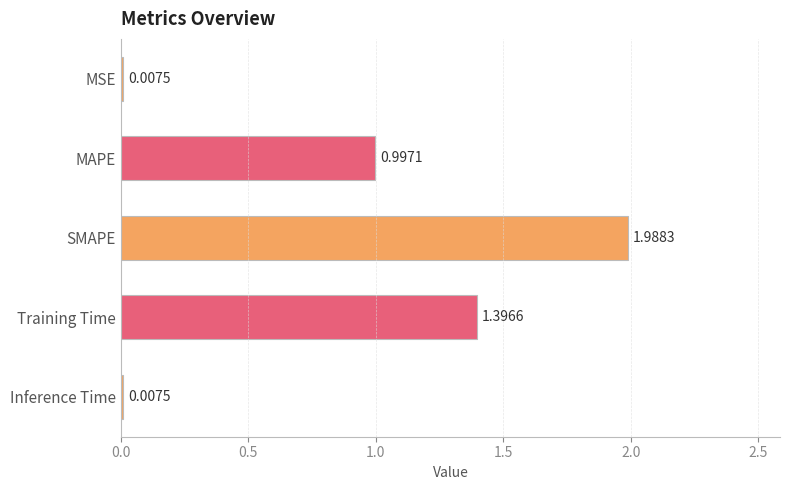

What is the change in value from Training Time to Inference Time?

-1.4